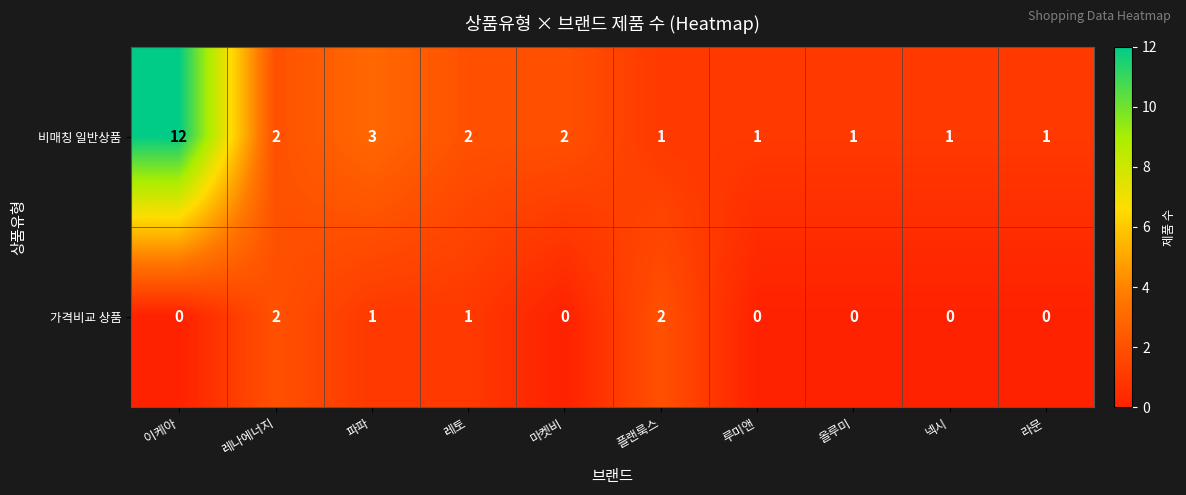

At which category does the chart reach its peak across all series?

이케아